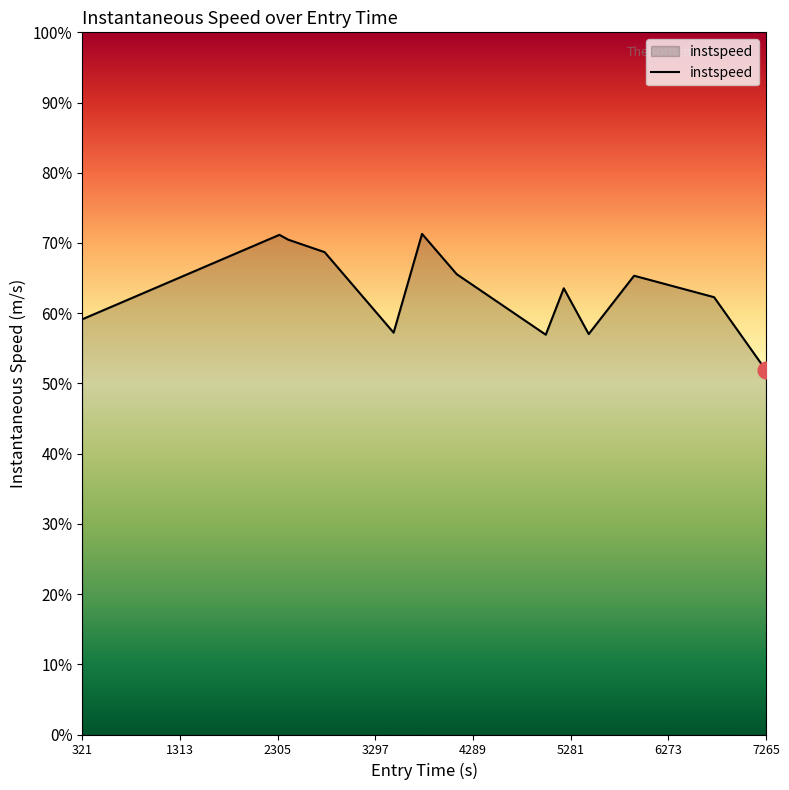

What is the label of the 4th point from the left?

3297